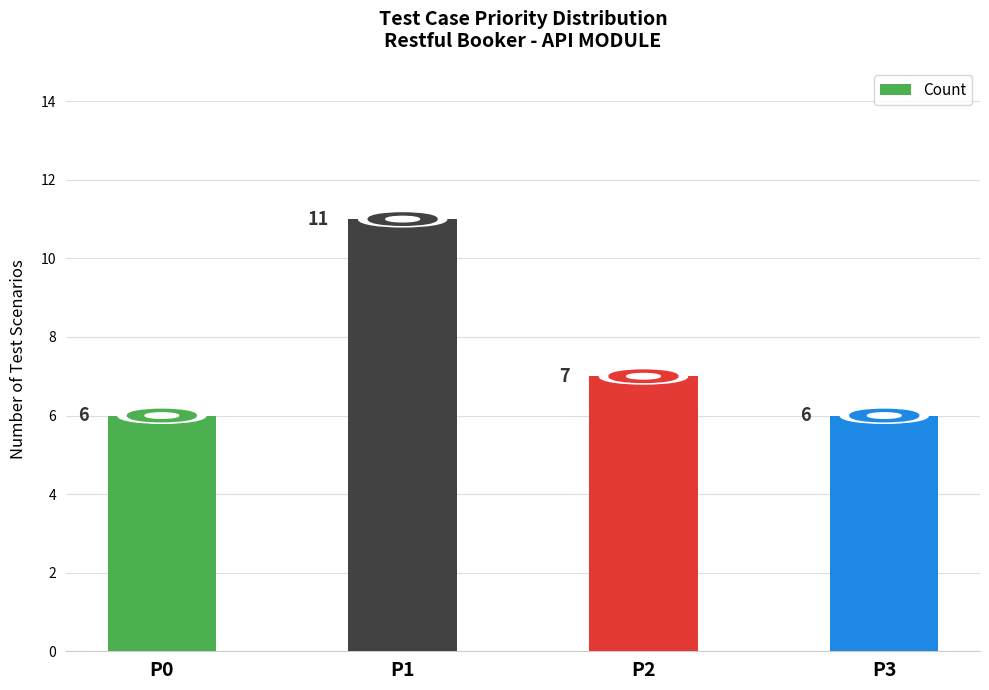

Approximately how many times larger is the value at P0 compared to P1?

0.5